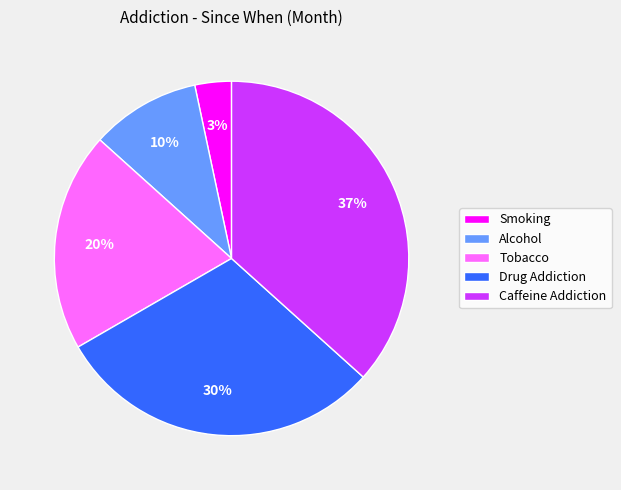

Is there a majority slice in this chart?

No